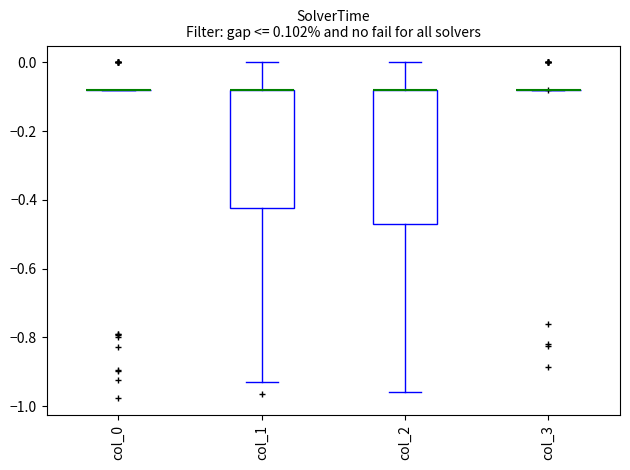

Comparing the boxes themselves (not the whiskers), which one is the tallest?

col_2